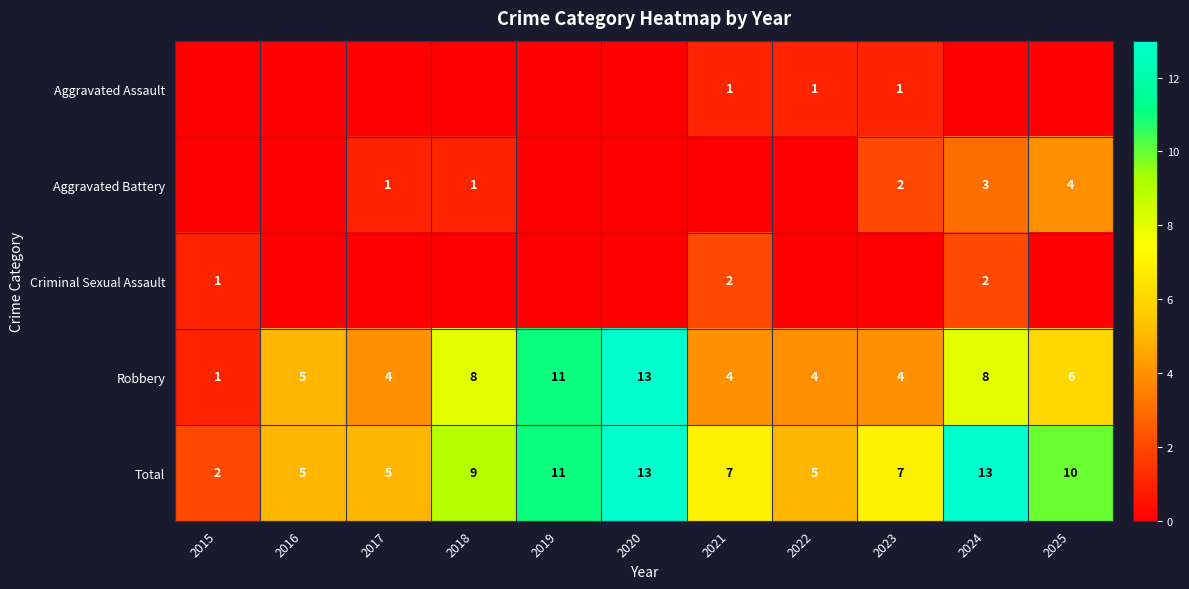

Which category has the lowest value across all series?

2015